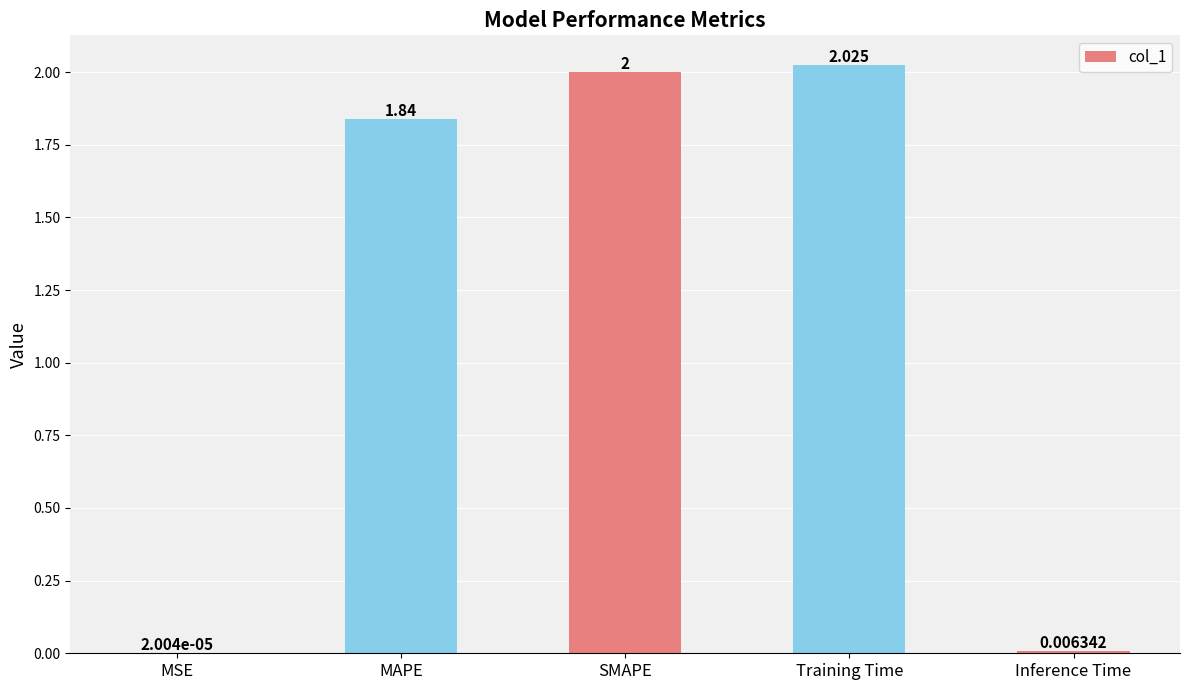

Which has a higher value, MSE or Training Time?

Training Time